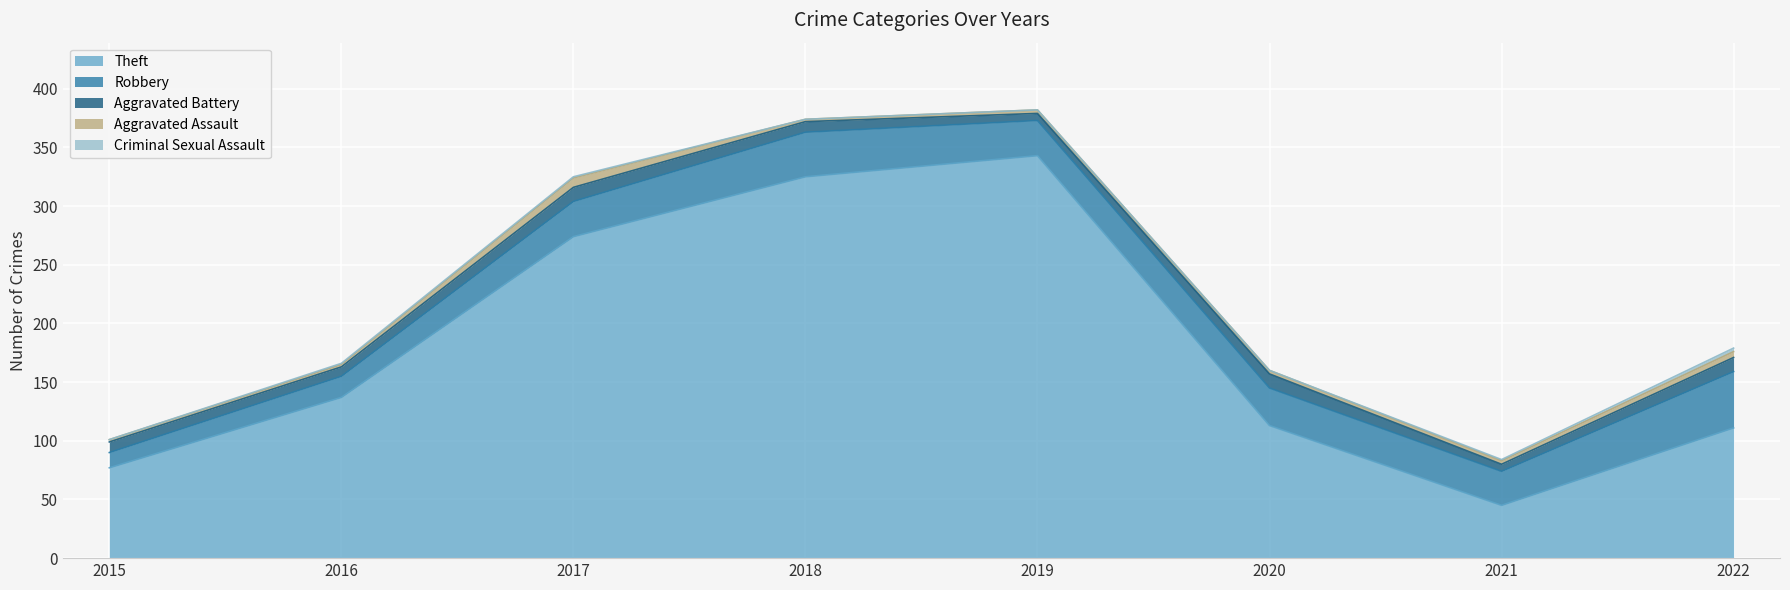

At which category does Robbery reach its first local valley?

2019